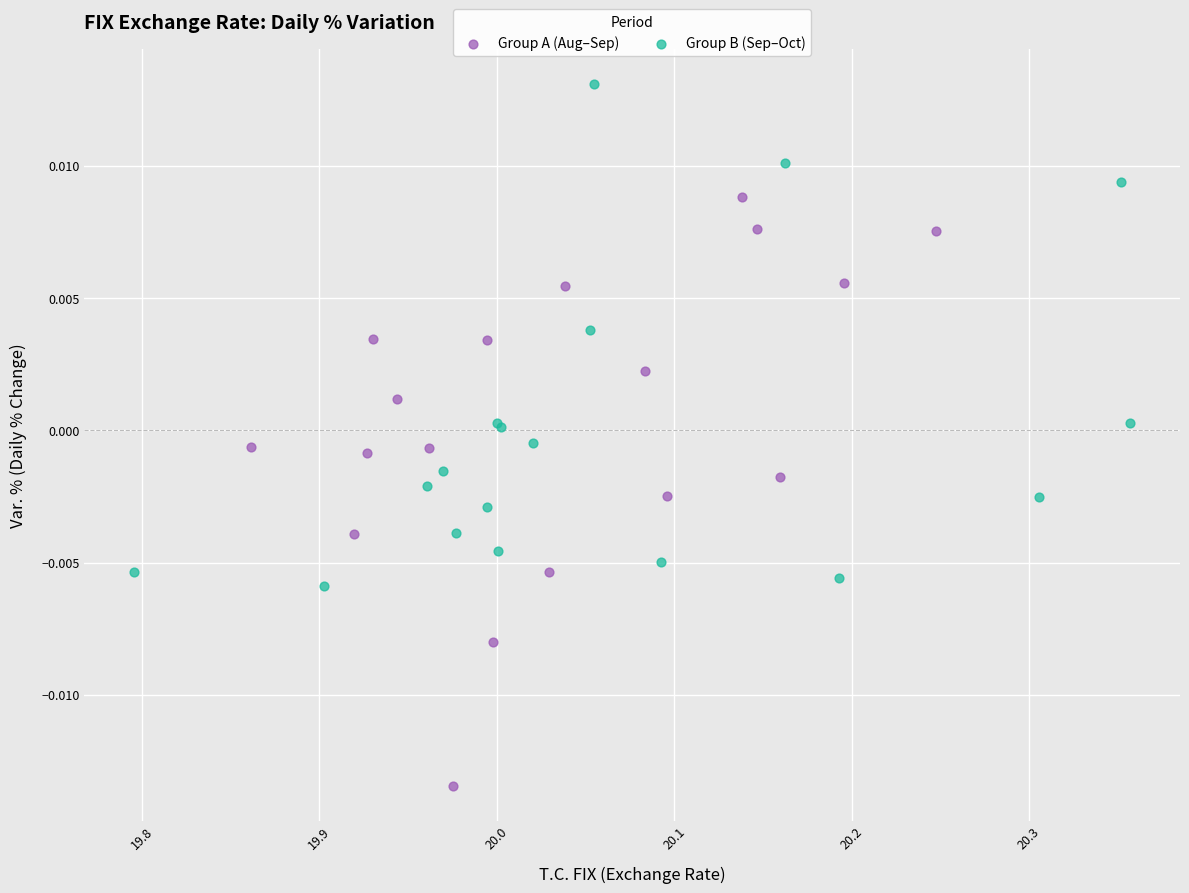

Which series has the largest Y range (max minus min)?

Group A (Aug–Sep)